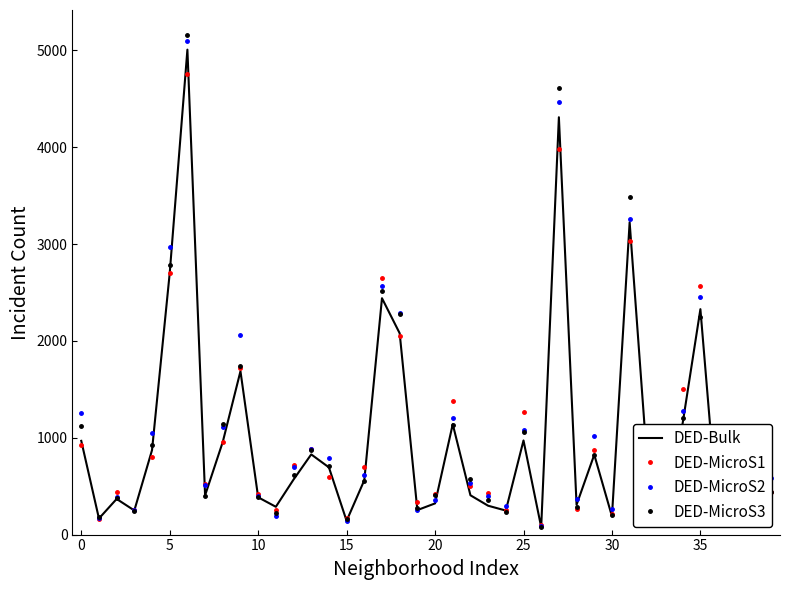

Which series has the widest spread of values?

DED-MicroS3